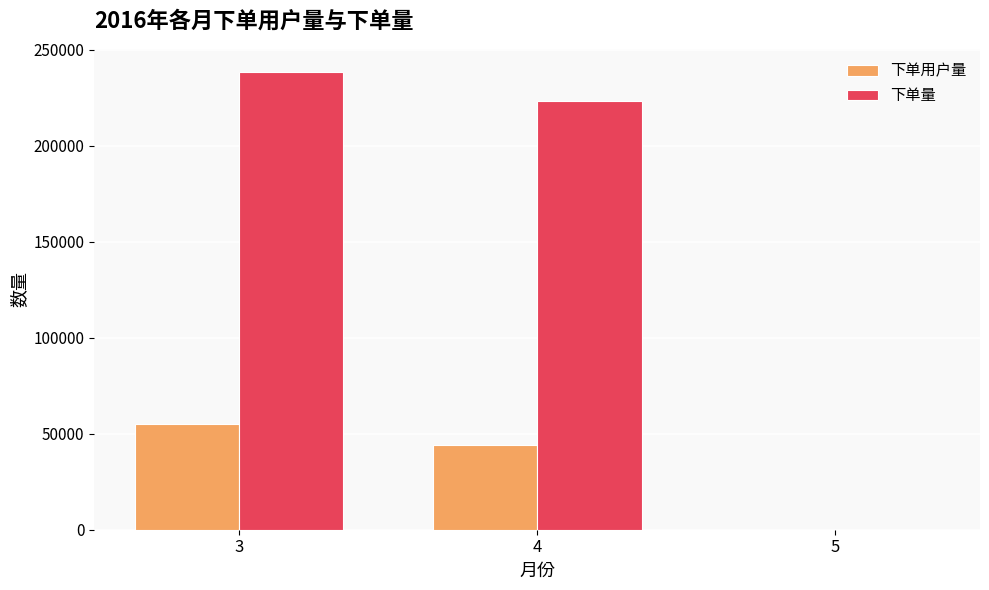

What value does the 下单量 series have at 4?

223324